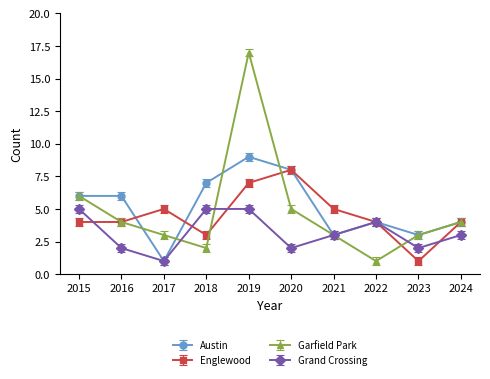

Which series has the largest range (max minus min)?

Garfield Park